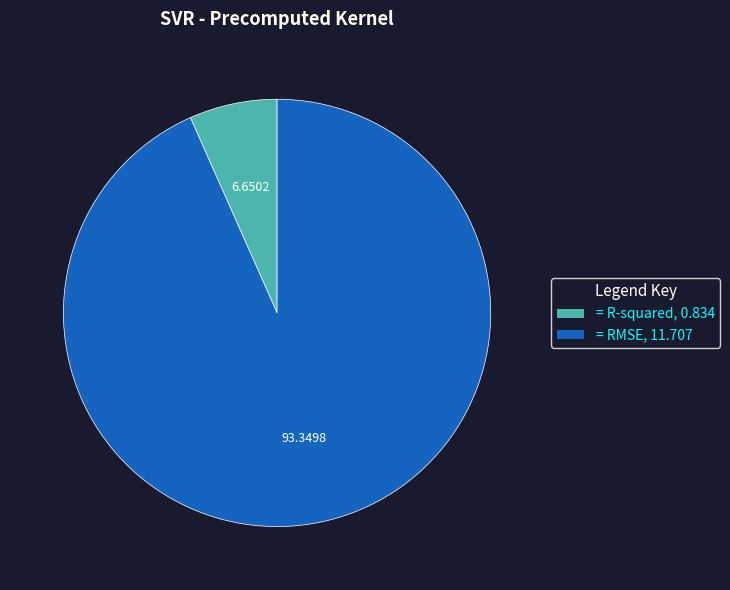

Does any single category account for the majority?

Yes